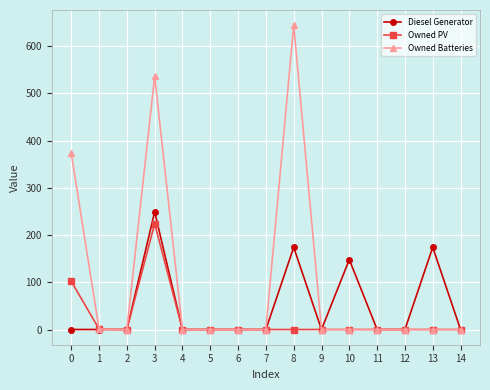

At how many categories does at least one series exceed 63?

5